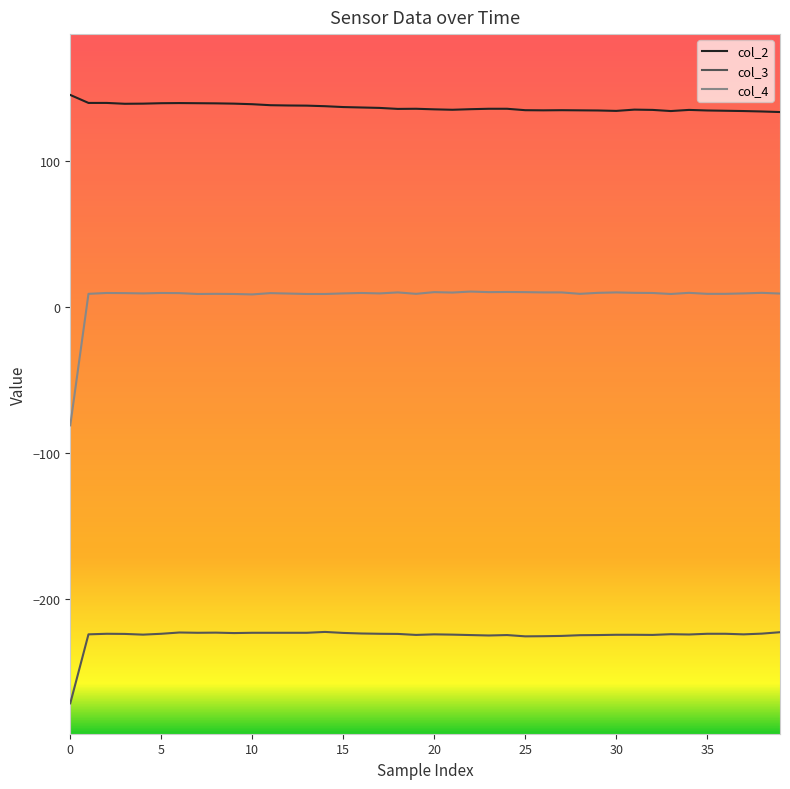

What is the difference between the maximum and minimum values in the col_4 series?

91.7